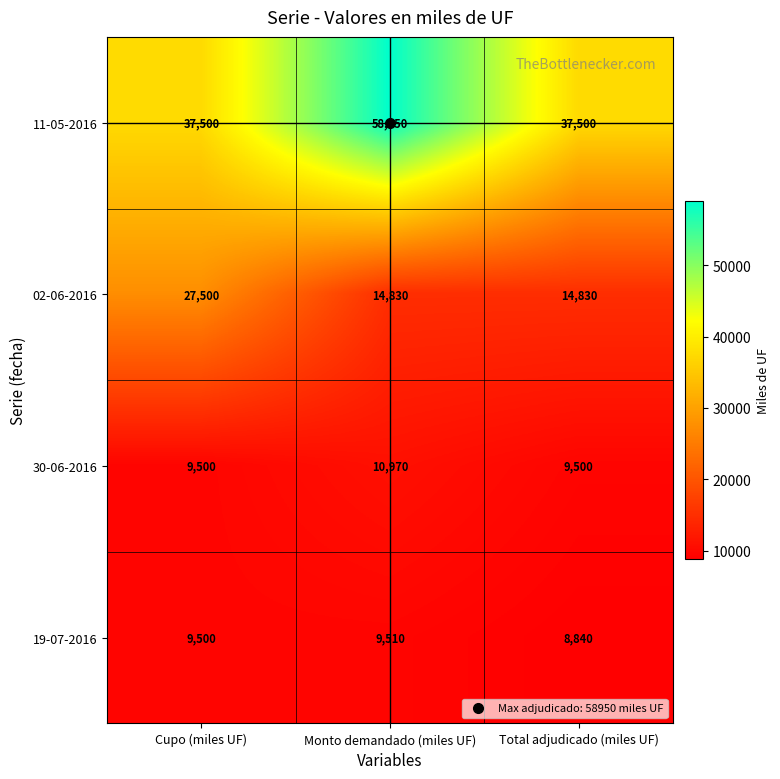

What value does the 11-05-2016 series have at Monto demandado (miles UF)?

58950